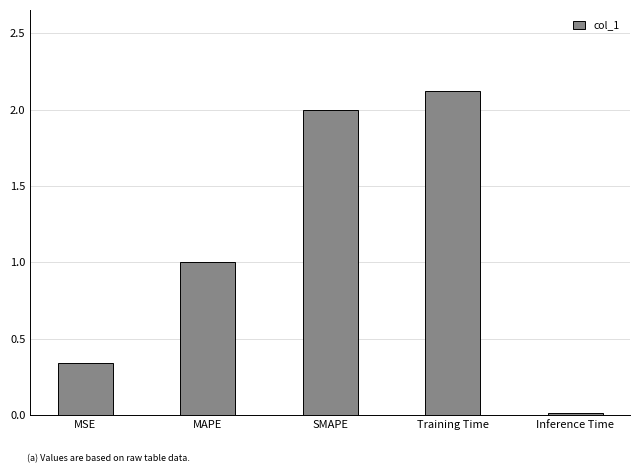

At which label is the value closest to 1?

MAPE